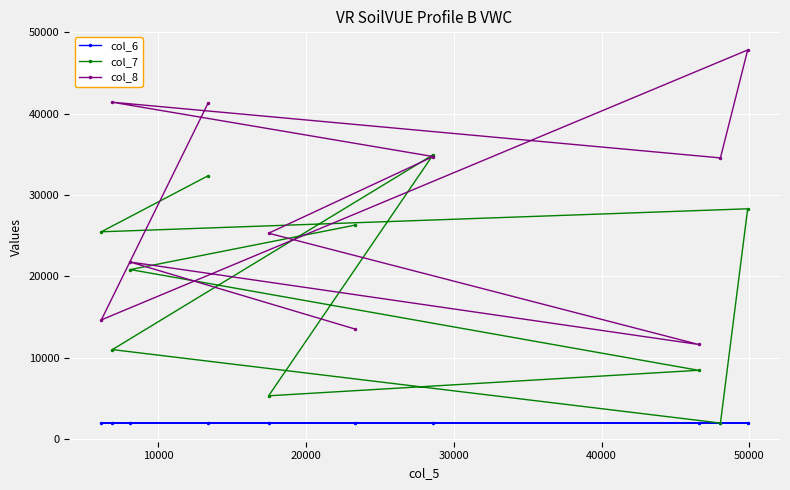

What is the value of the col_7 point at the 1st from the left?

25488